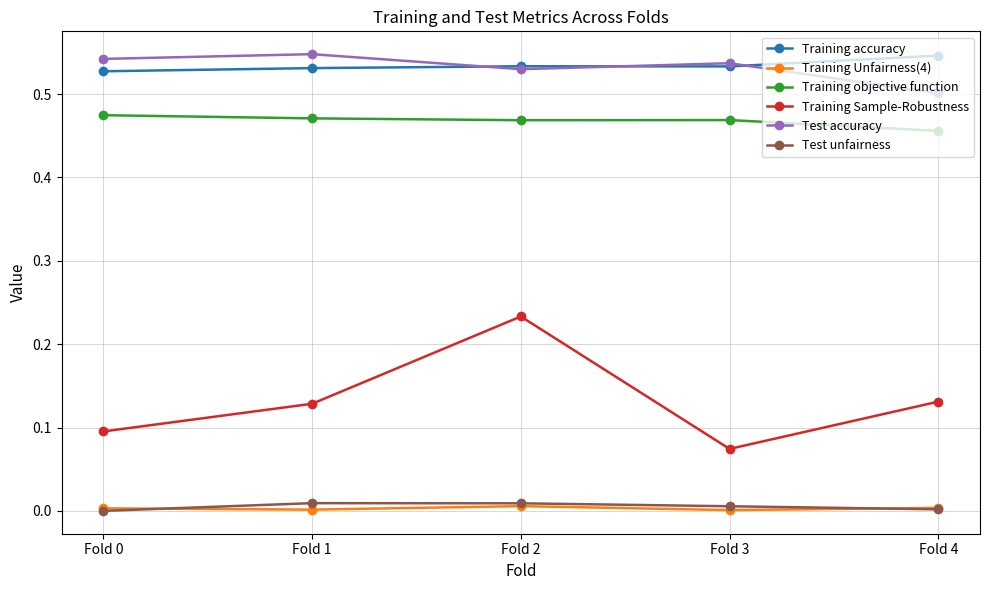

True or false: Test accuracy and Training Unfairness(4) intersect in this chart.

False